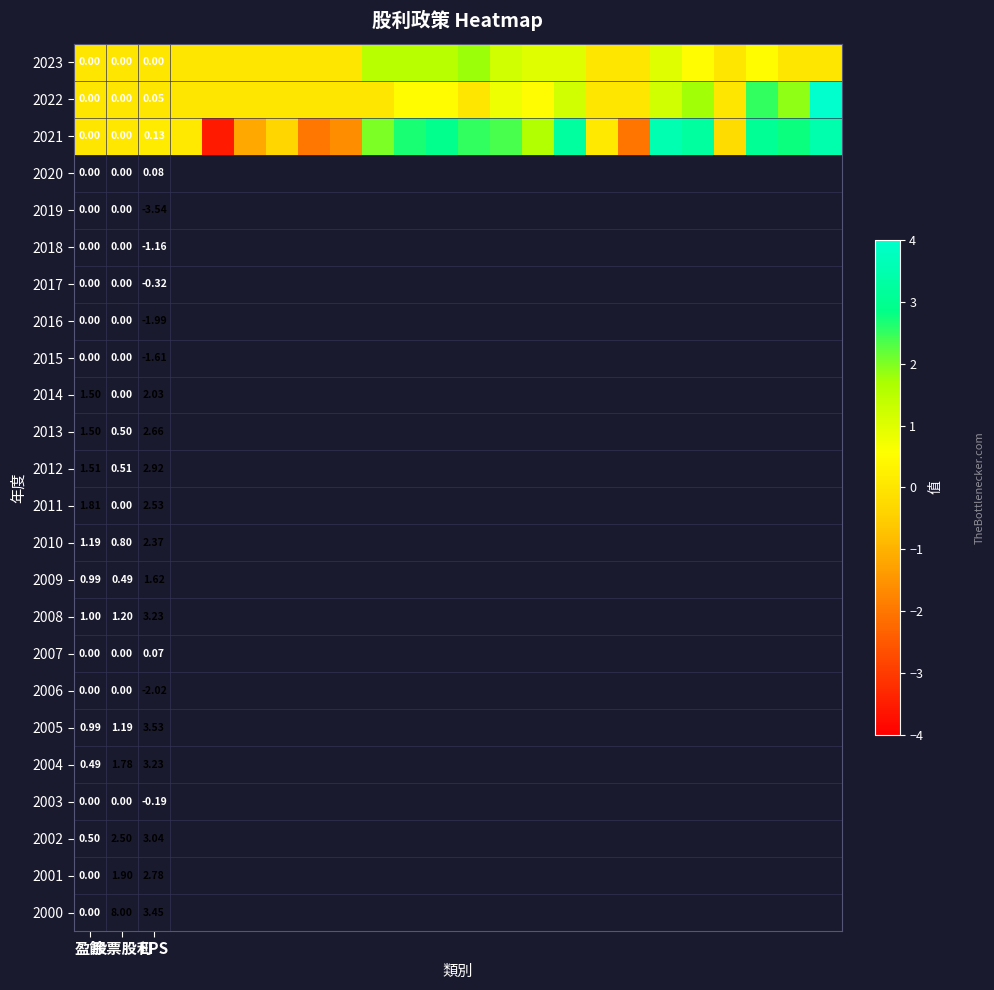

What is the sum of all 2023 values?

11.5